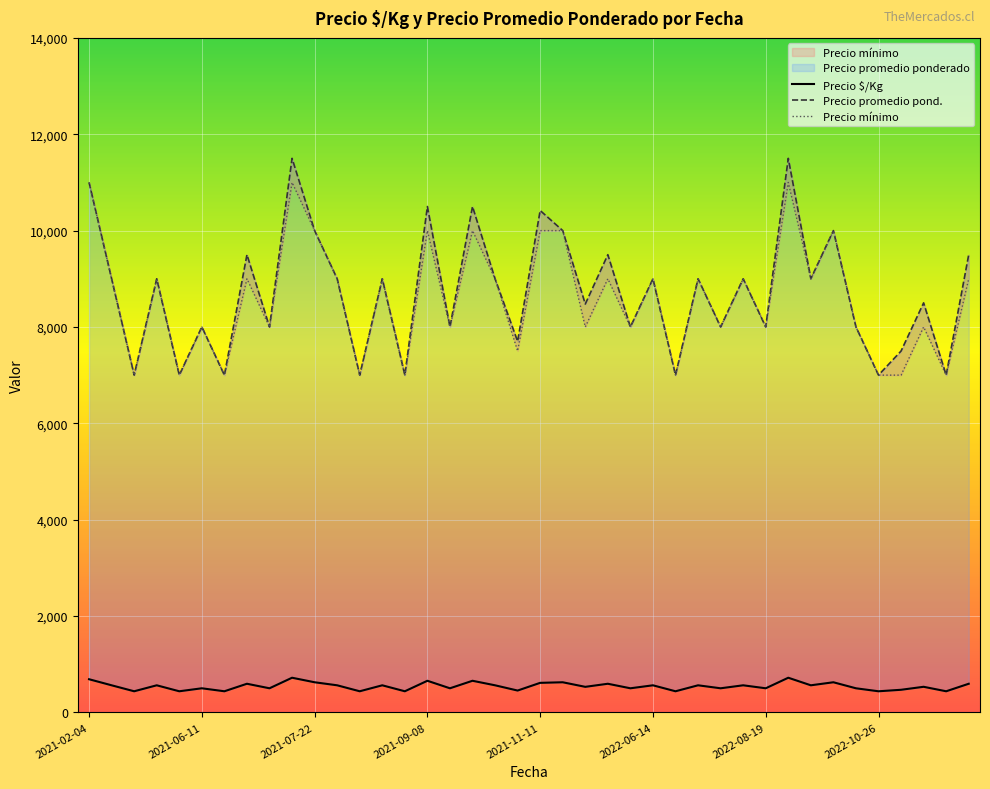

Between 26 and 36, which series saw the biggest shift?

Precio promedio pond.